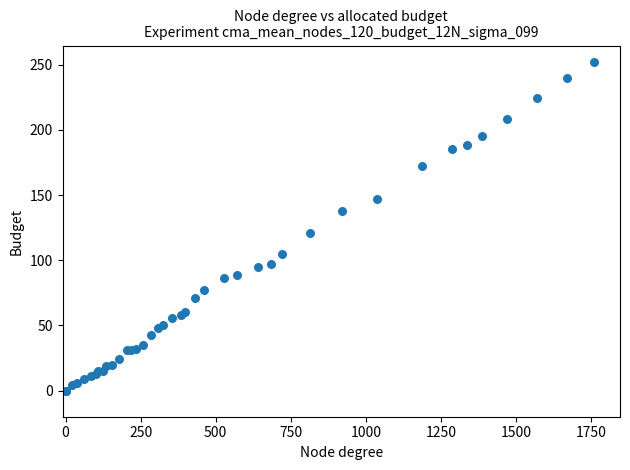

What Y value in the scatter plot is closest to 126?

121